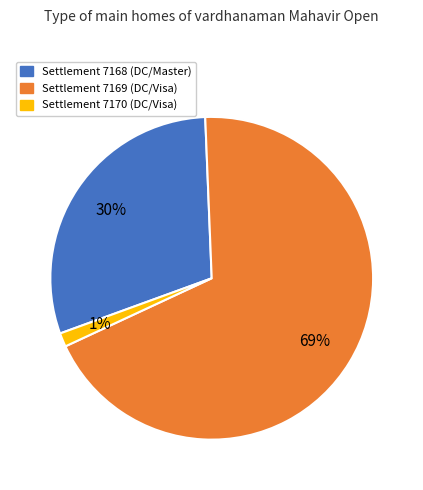

To the nearest percent, what portion does Settlement 7170 (DC/Visa) represent?

1%